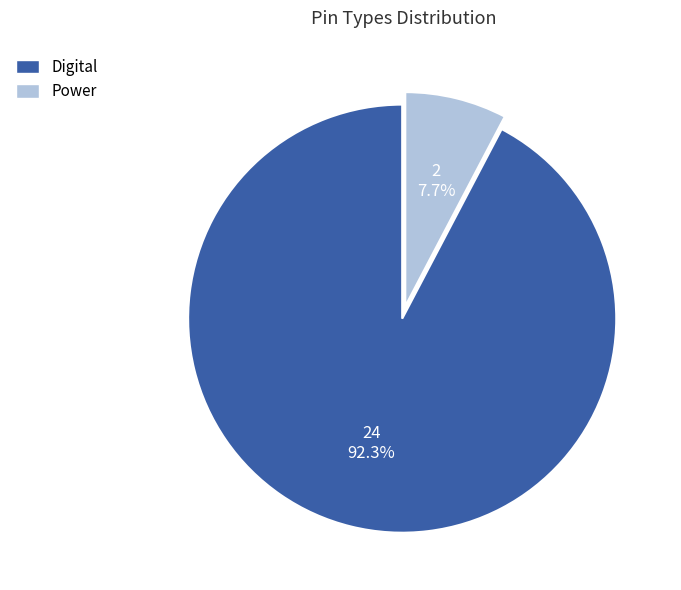

True or false: Power accounts for 8% of the total.

True